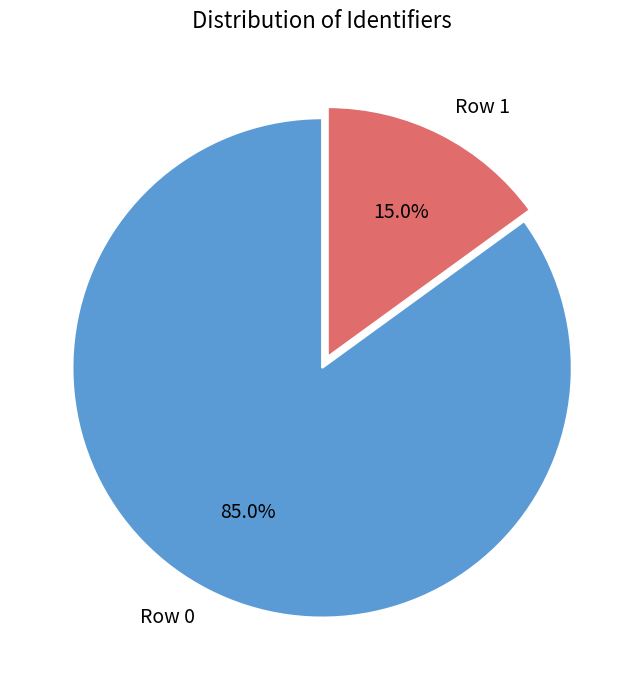

Rank the categories by value from highest to lowest.

Row 0, Row 1